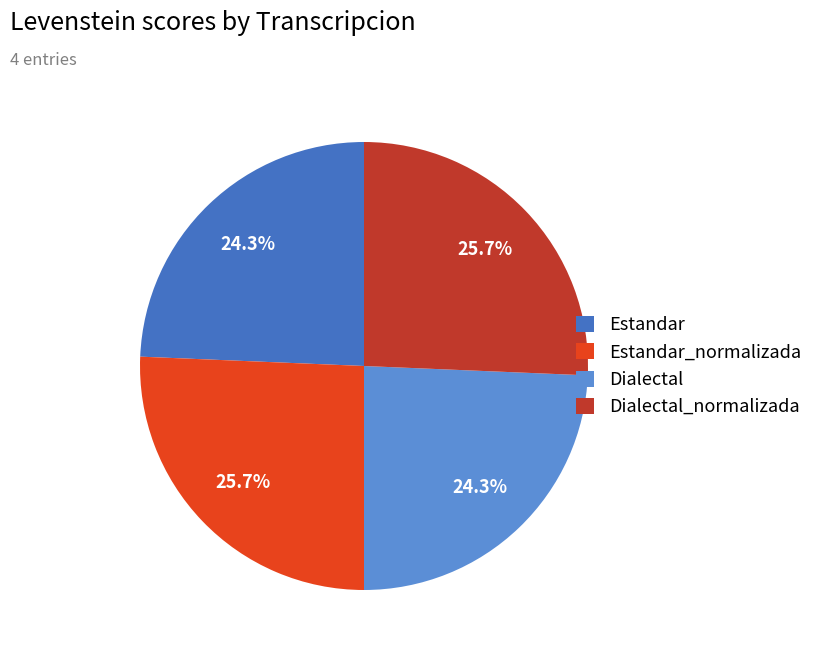

To the nearest percent, what percentage of the pie is Estandar_normalizada?

26%